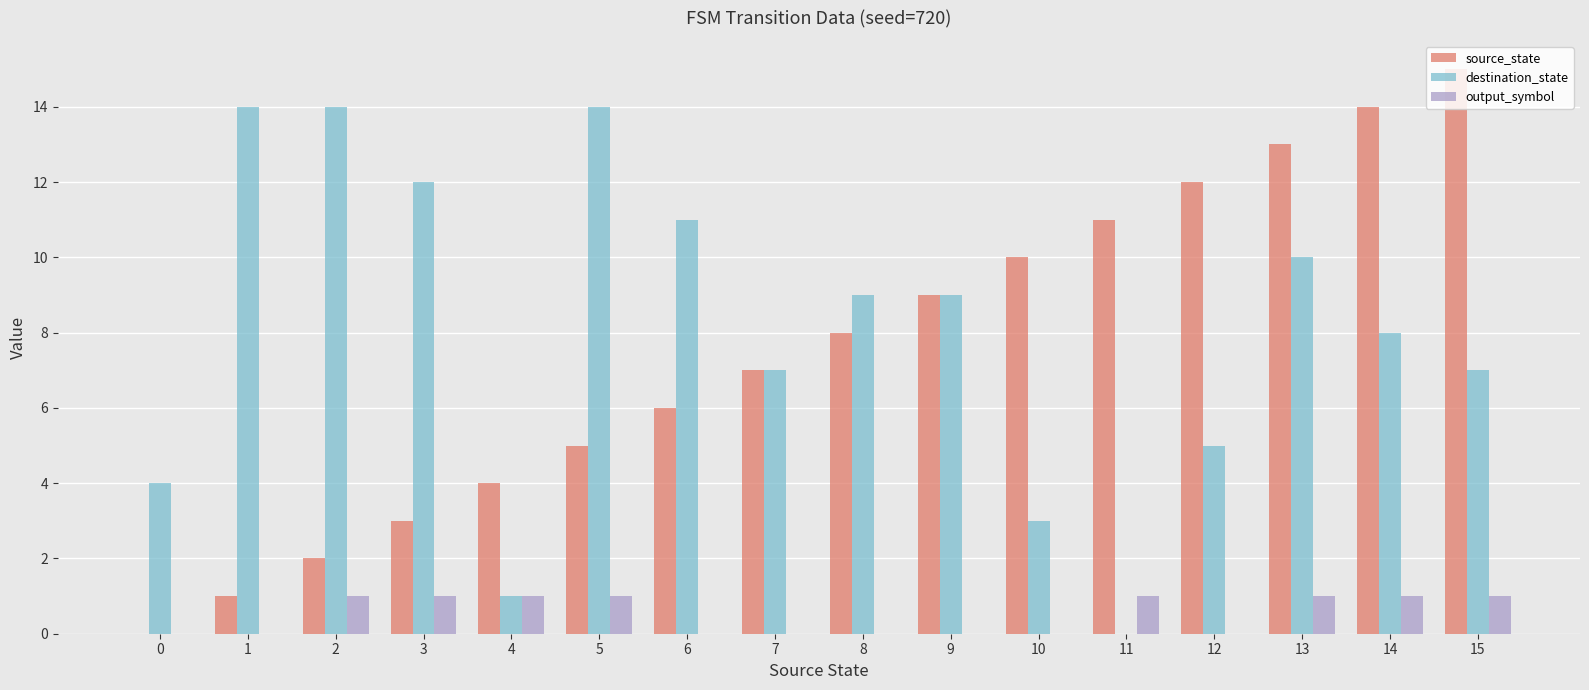

Which series has the largest total across all categories?

destination_state